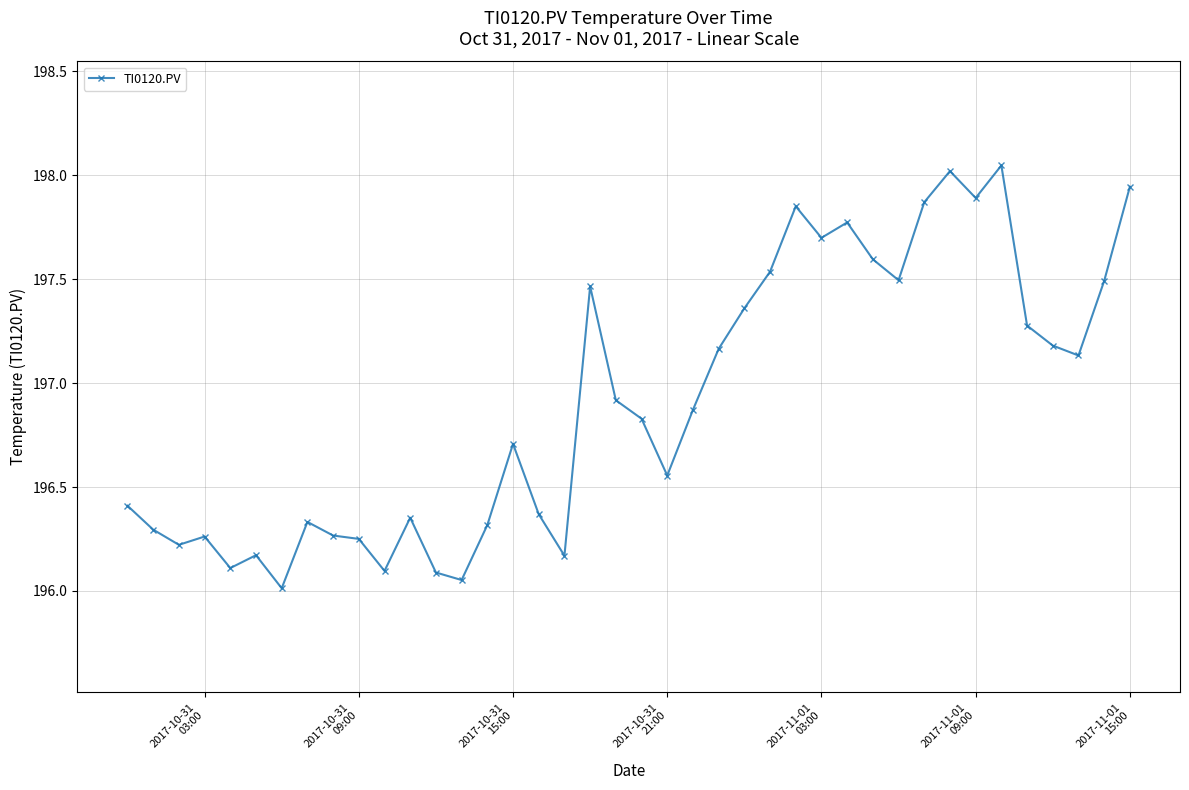

What is the smallest value displayed?

196.0